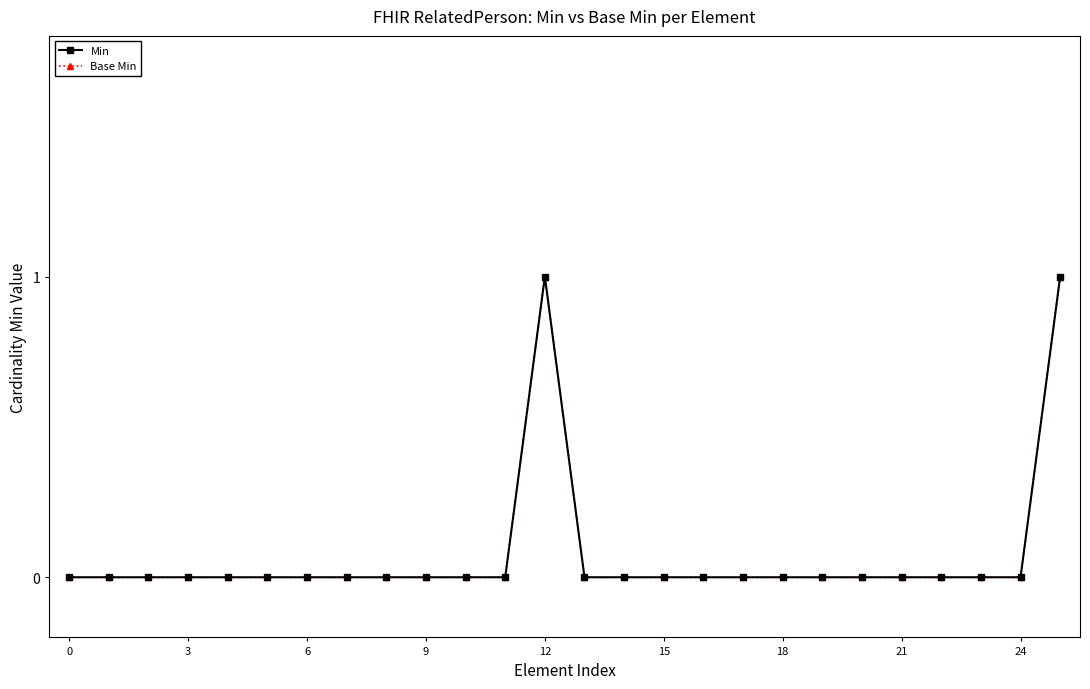

Does the chart display data point markers on the line(s)?

Yes